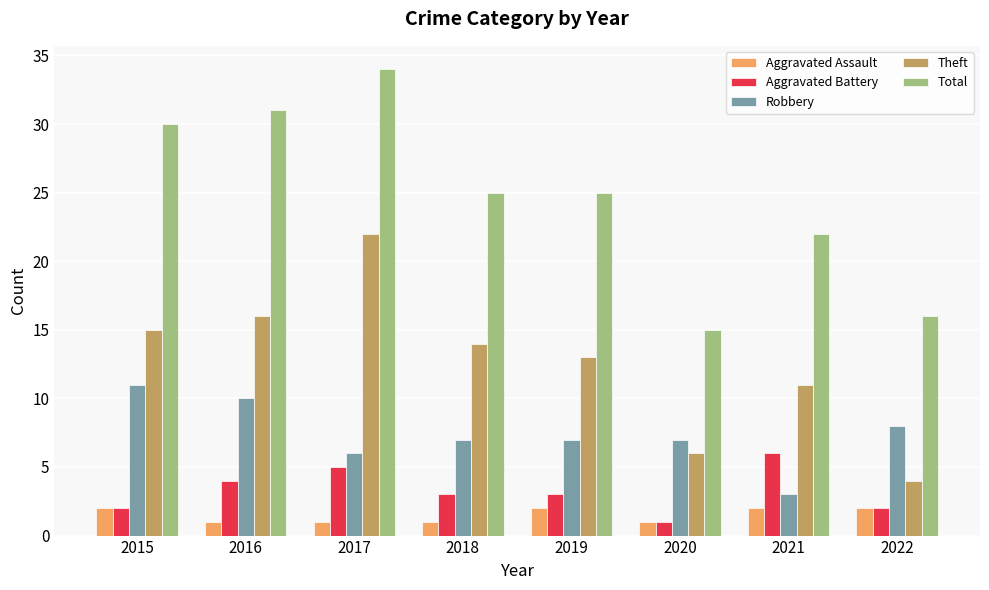

Which series changed the most between 2016 and 2018?

Total